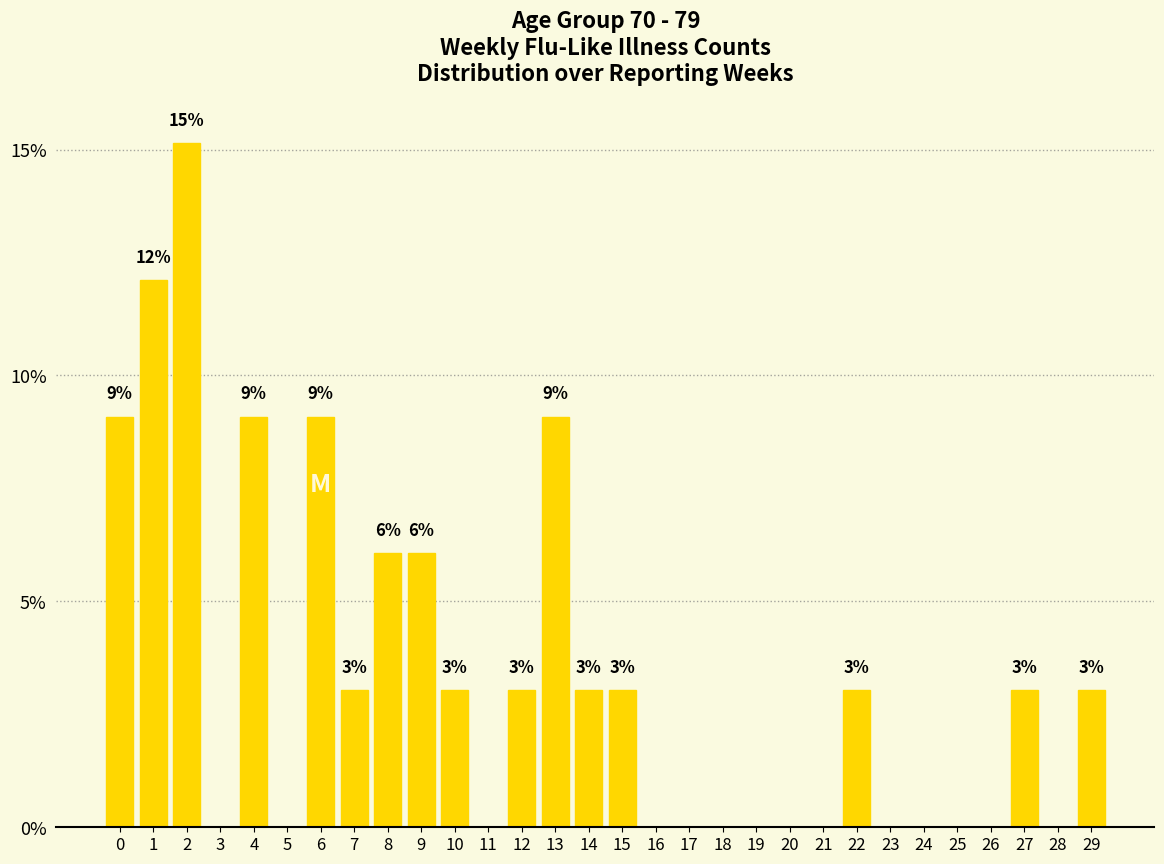

Approximately how many times larger is the value at 10 compared to 14?

1.0